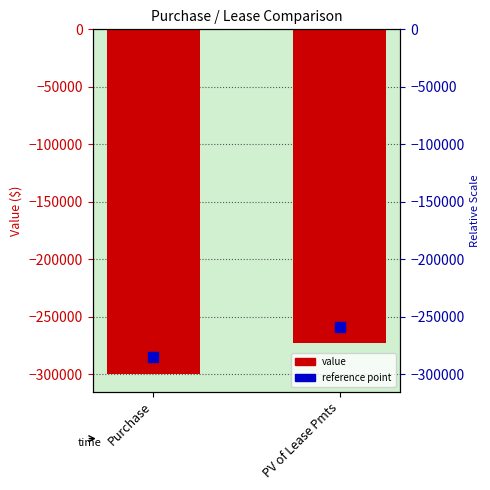

The chart shows a value of -529004.9 at Purchase. True or false?

False